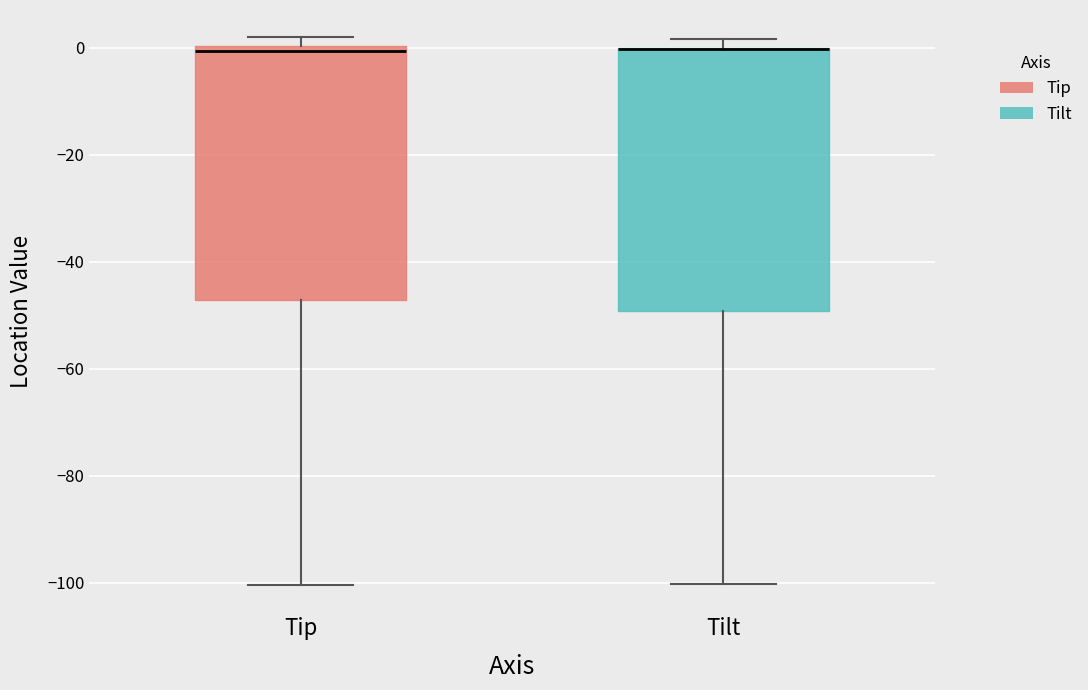

Reading left to right, read every box against the y-axis: the position of its median line, the range the box covers, and the ends of its whiskers. The values are not printed on the chart, so give them approximately, as read against the axis.

Tip: median 0 (just below the box's upper edge), box -48 to 0, whiskers -100 to 2
Tilt: median 0 (drawn on the box's upper edge), box -50 to 0, whiskers -100 to 2